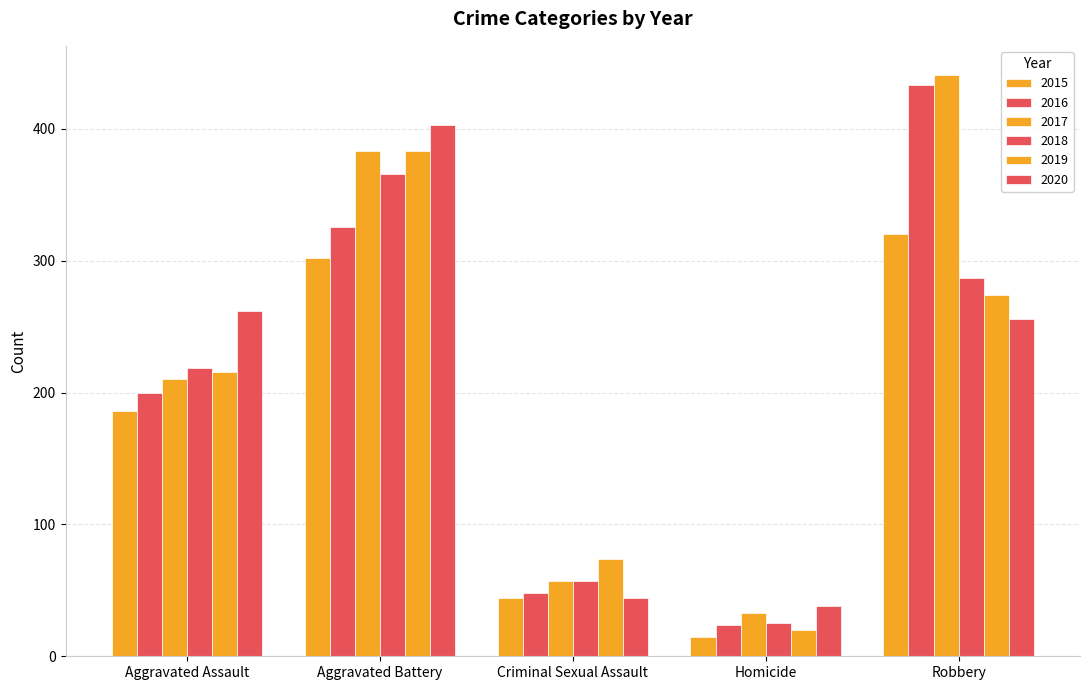

Does the chart contain stacked bars?

No